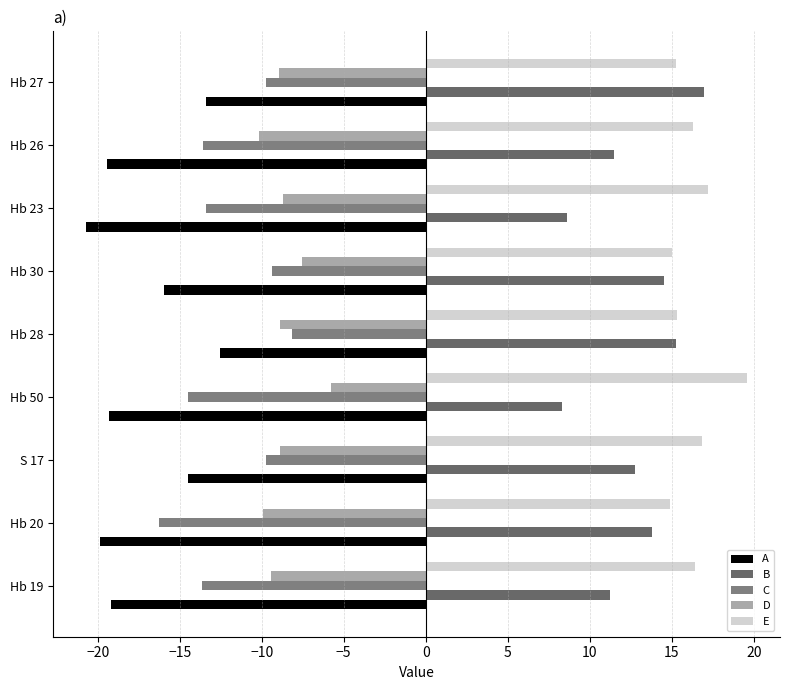

How many values in the C series are below -13?

5